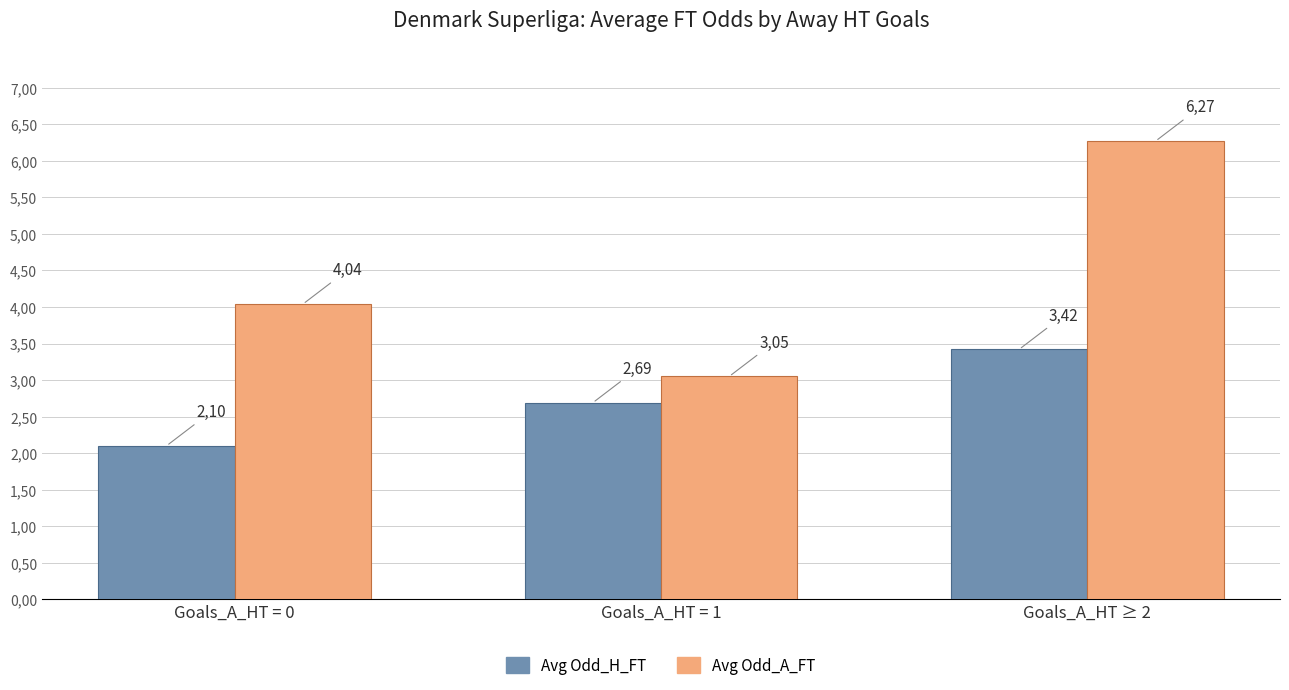

Does the chart contain stacked bars?

No